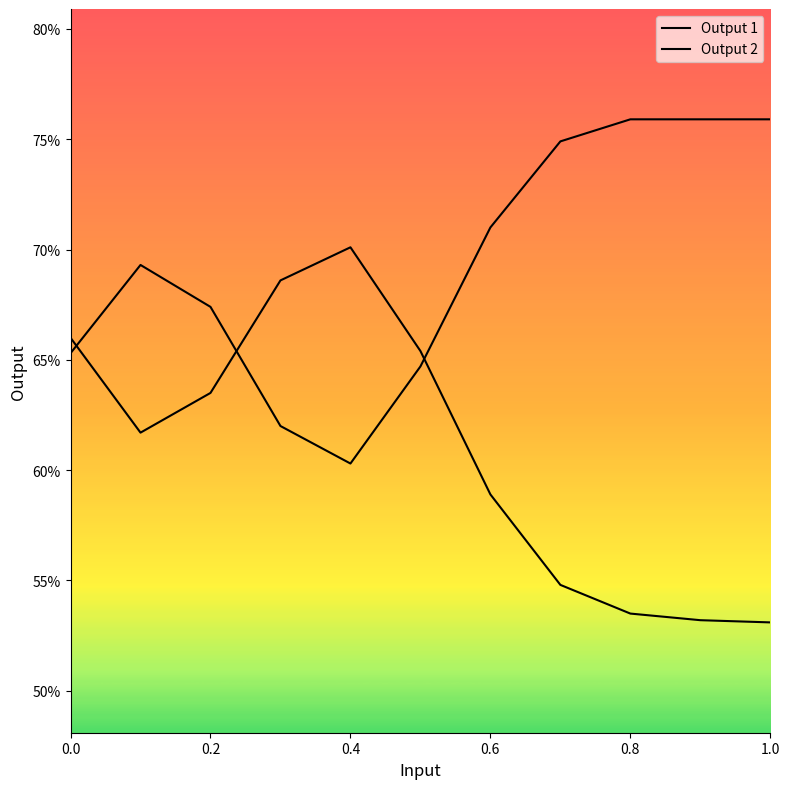

Does the chart have visible grid lines?

No